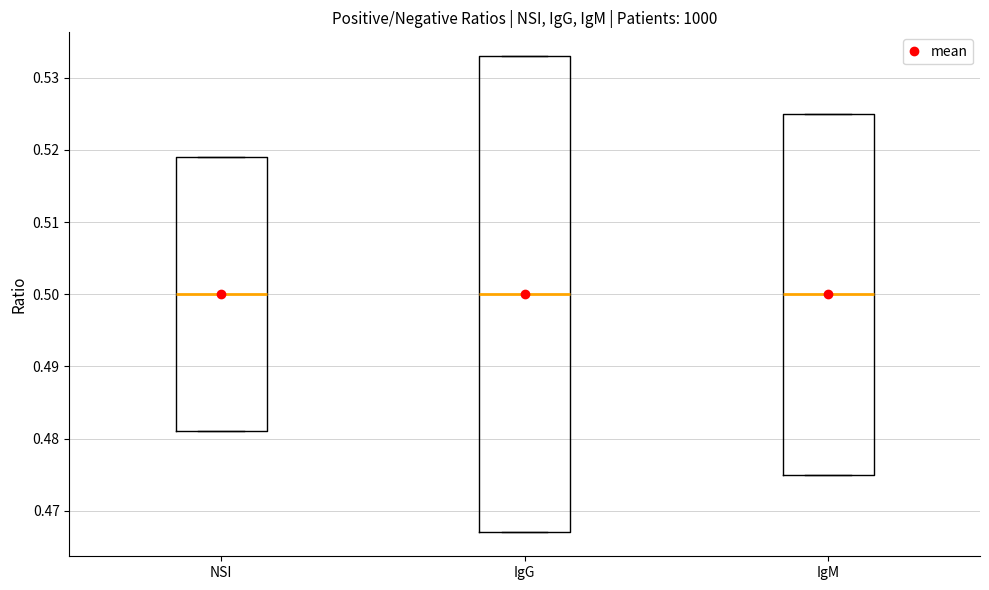

Reading left to right, transcribe this box plot: for each box, give where its median line is, the range the box spans, and where its two whiskers end, as read against the y-axis. The values are not printed on the chart, so give them approximately, as read against the axis.

NSI: median 0.500, box 0.481 to 0.519, whiskers 0.481 to 0.519
IgG: median 0.500, box 0.467 to 0.533, whiskers 0.467 to 0.533
IgM: median 0.500, box 0.475 to 0.525, whiskers 0.475 to 0.525